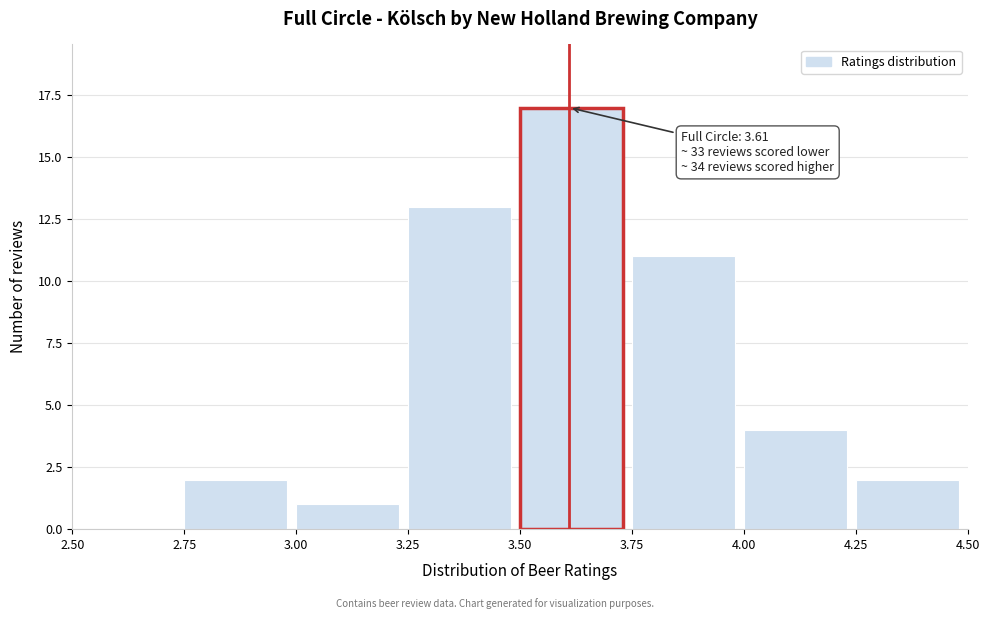

Which range on the x-axis has the tallest bar?

3.50 to 3.75